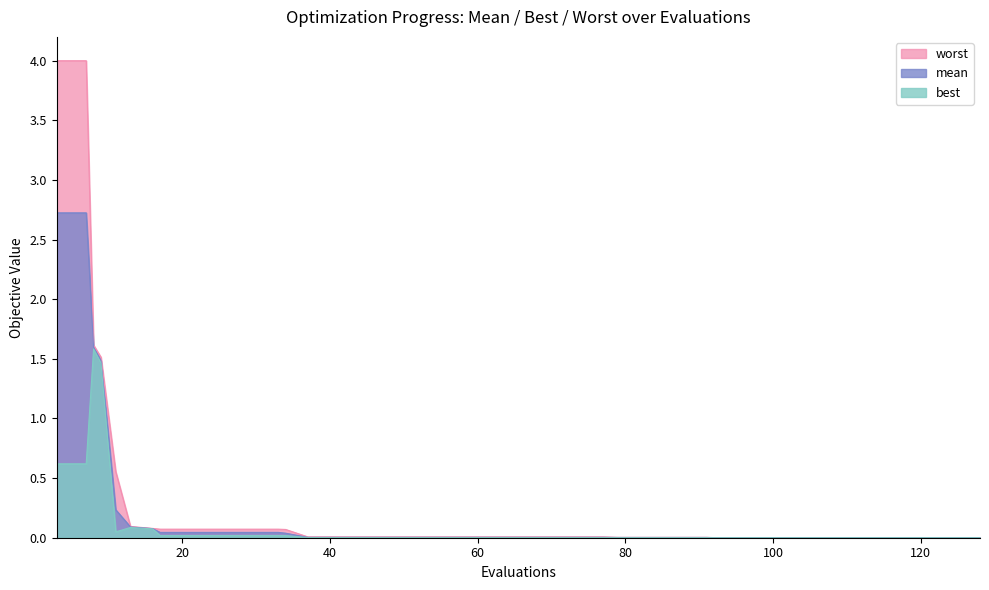

List the series in order of their peak value, lowest first.

best, mean, worst